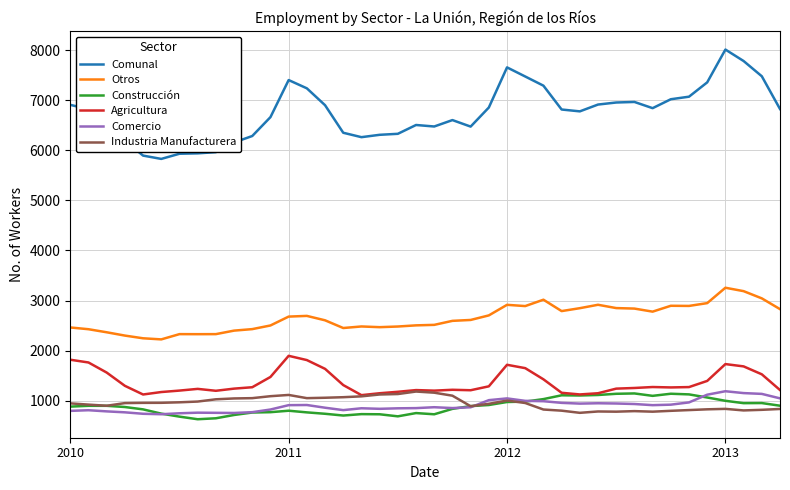

True or false: Comunal and Agricultura cross at least once.

False